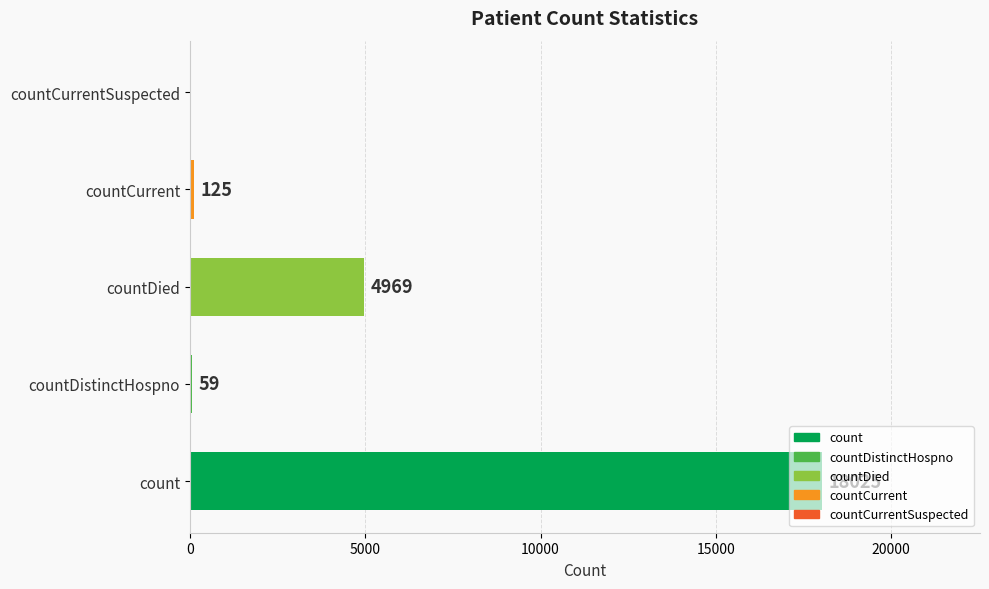

Which has a higher value, countCurrent or count?

count